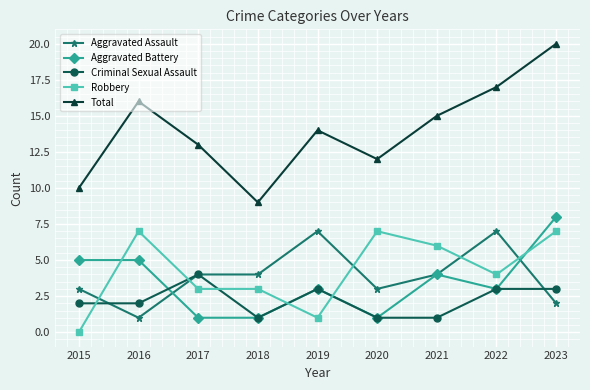

Which category has the highest value in the Total series?

2023